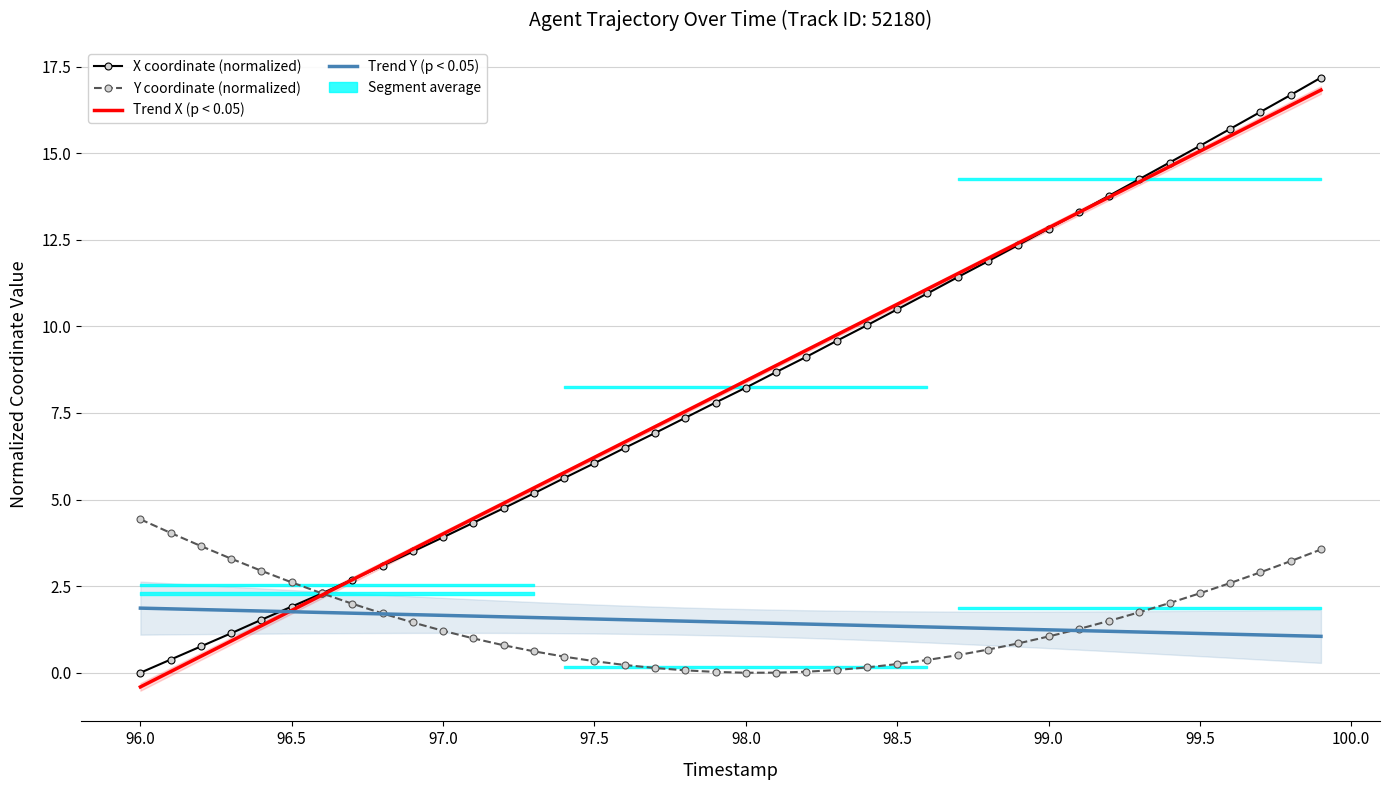

What value does the X series have at 96.2?

0.8